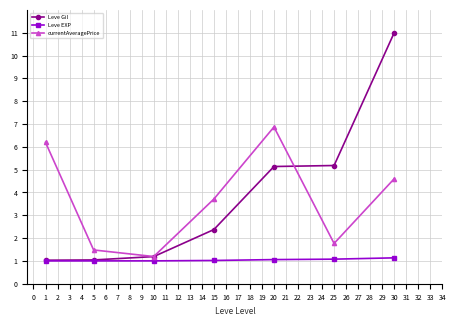

True or false: Leve EXP and currentAveragePrice cross at least once.

False